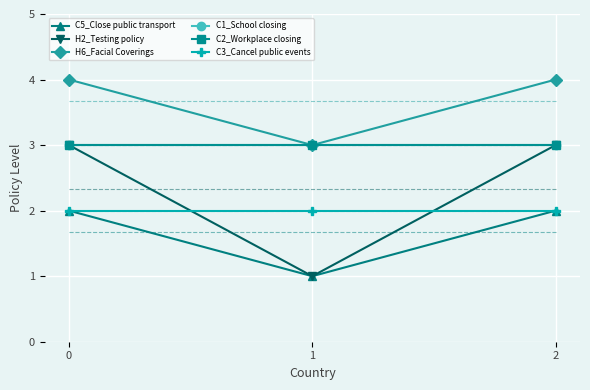

What is the sum of the H6_Facial Coverings values at 1 and 2?

7